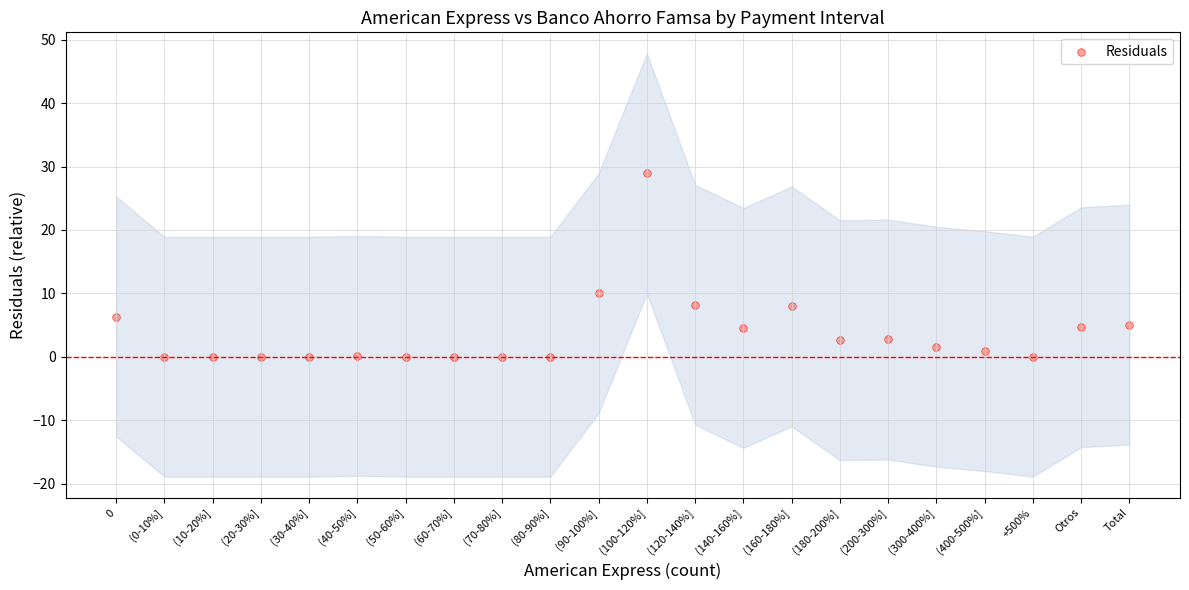

What is the range of Y values (max minus min)?

28.9